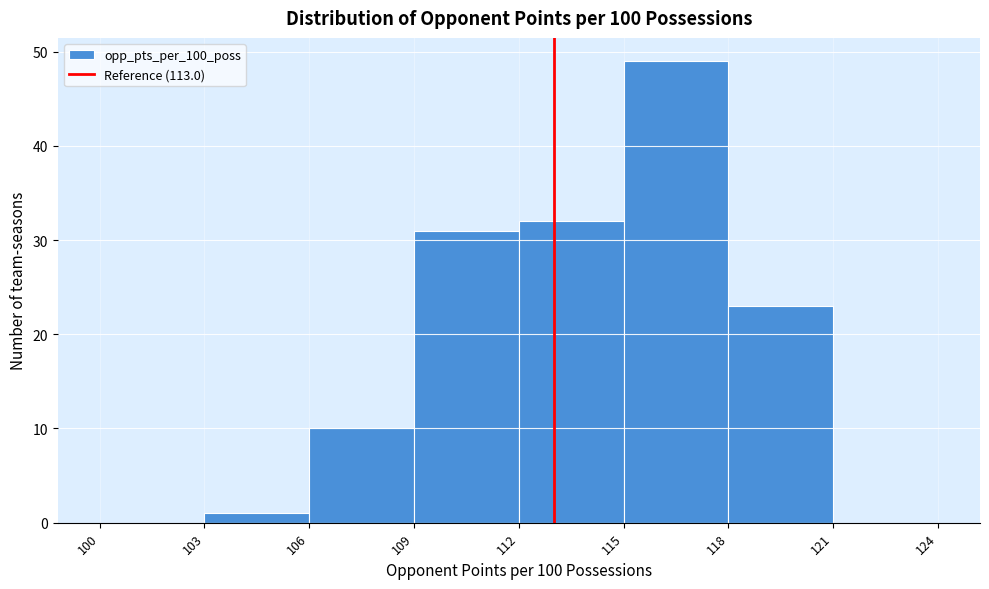

Reading left to right, transcribe this chart: for each bar, give the range it covers on the x-axis and its height. The values are not printed on the chart, so give them approximately, as read against the axis.

100 to 103: 0
103 to 106: 1
106 to 109: 10
109 to 112: 31
112 to 115: 32
115 to 118: 49
118 to 121: 23
121 to 124: 0